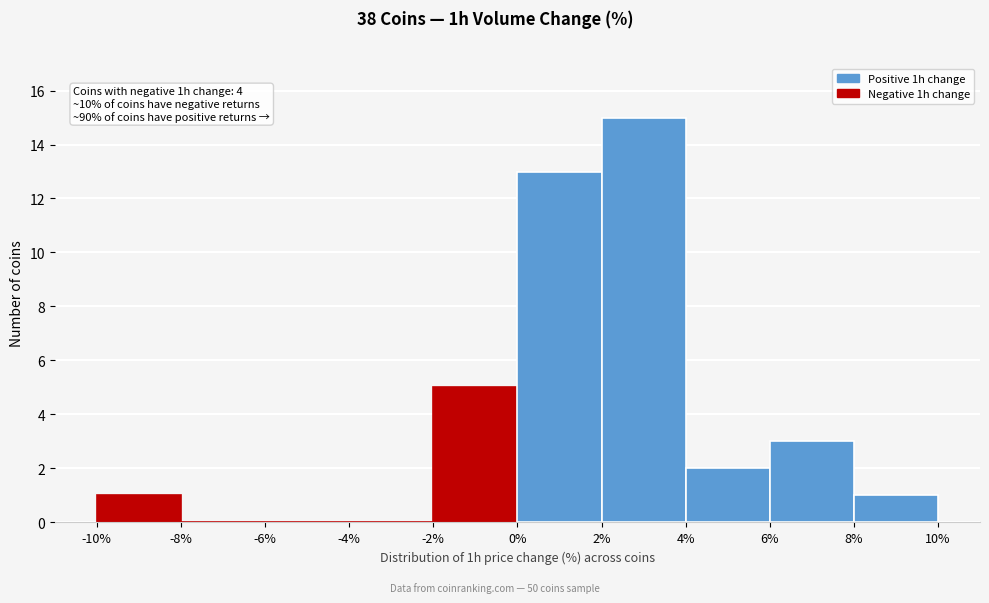

Over which range of the x-axis is the bar tallest?

2% to 4%